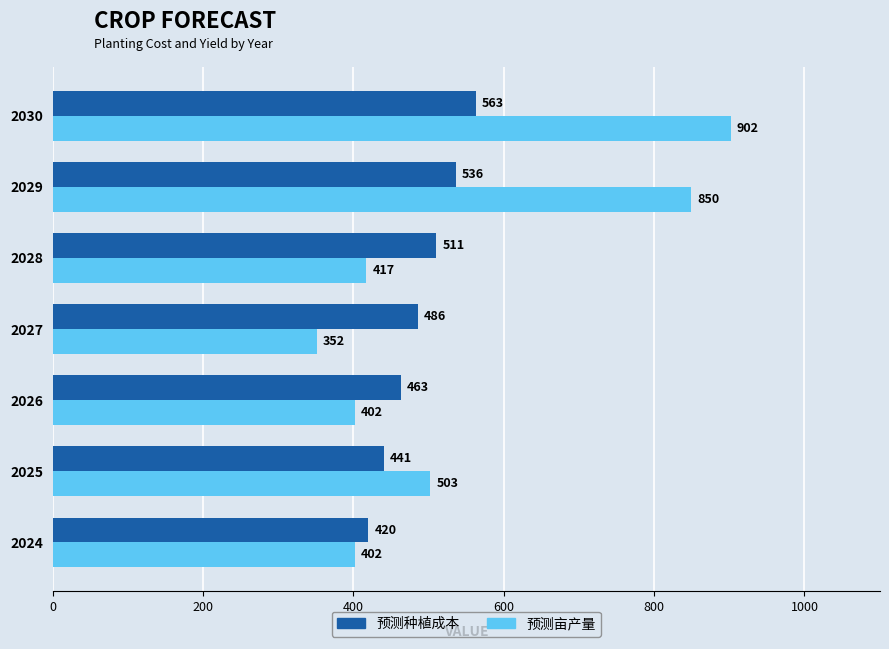

True or false: 预测种植成本 has a value of 486.2 at 2027.

True